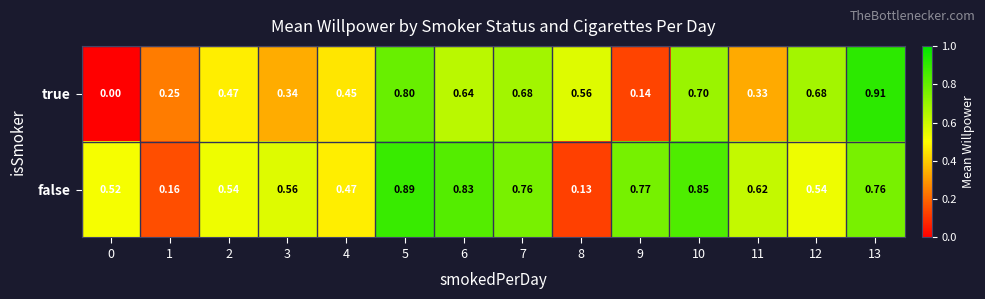

At 3, list the series in order from largest to smallest.

false, true